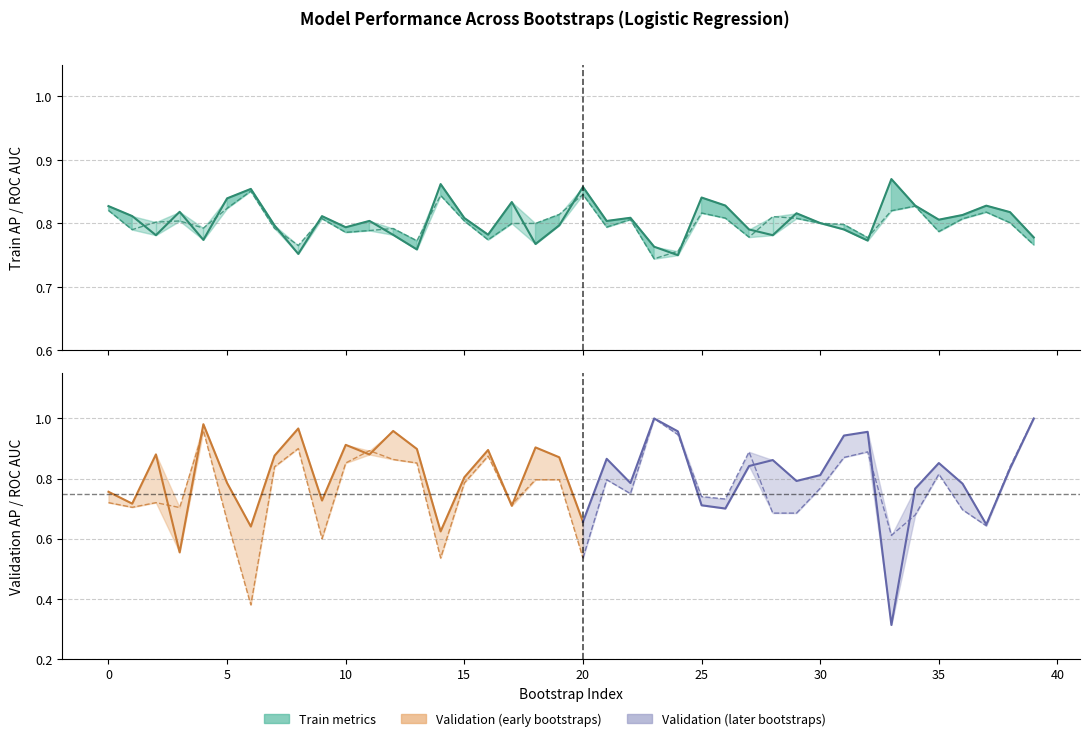

Reading left to right, extract all data points from this chart.

train_average_precision: 0=0.8	1=0.8	2=0.8	3=0.8	4=0.8	5=0.8	6=0.9	7=0.8	8=0.8	9=0.8	10=0.8	11=0.8	12=0.8	13=0.8	14=0.9	15=0.8	16=0.8	17=0.8	18=0.8	19=0.8	20=0.9	21=0.8	22=0.8	23=0.8	24=0.8	25=0.8	26=0.8	27=0.8	28=0.8	29=0.8	30=0.8	31=0.8	32=0.8	33=0.9	34=0.8	35=0.8	36=0.8	37=0.8	38=0.8	39=0.8
train_roc_auc: 0=0.8	1=0.8	2=0.8	3=0.8	4=0.8	5=0.8	6=0.9	7=0.8	8=0.8	9=0.8	10=0.8	11=0.8	12=0.8	13=0.8	14=0.8	15=0.8	16=0.8	17=0.8	18=0.8	19=0.8	20=0.8	21=0.8	22=0.8	23=0.7	24=0.8	25=0.8	26=0.8	27=0.8	28=0.8	29=0.8	30=0.8	31=0.8	32=0.8	33=0.8	34=0.8	35=0.8	36=0.8	37=0.8	38=0.8	39=0.8